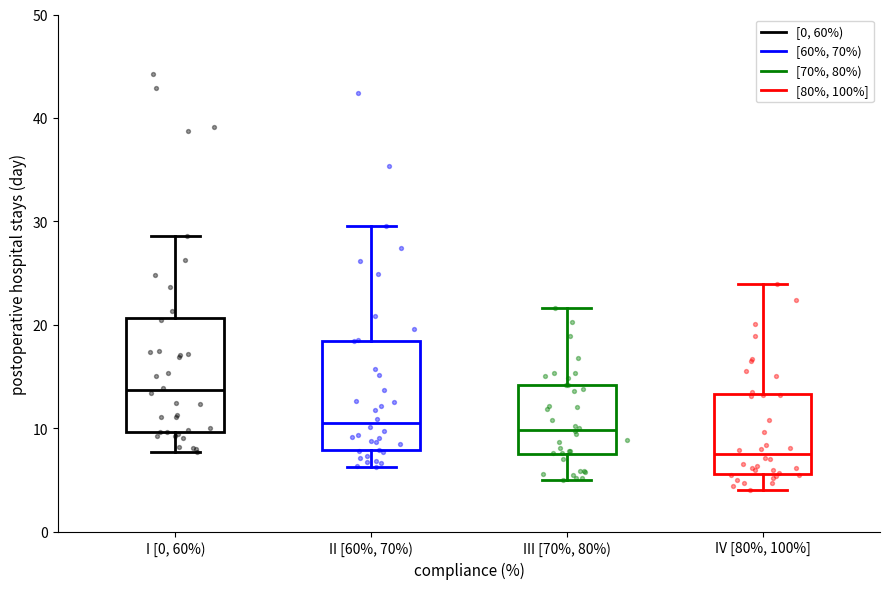

Which box has the highest median line?

I [0, 60%)